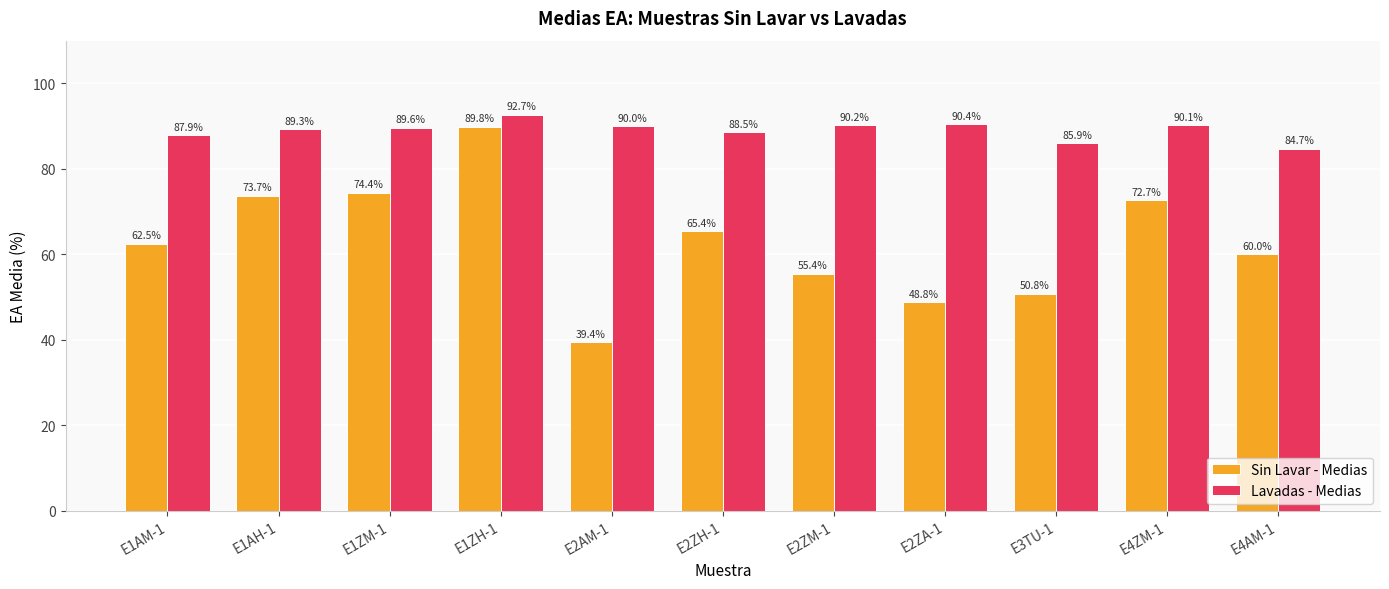

Reading left to right, what are all the values shown in this chart?

Sin Lavar - Medias: 62.5	73.7	74.4	89.8	39.4	65.4	55.4	48.8	50.8	72.7	60.0
Lavadas - Medias: 87.9	89.3	89.6	92.7	90.0	88.5	90.2	90.4	85.9	90.1	84.7